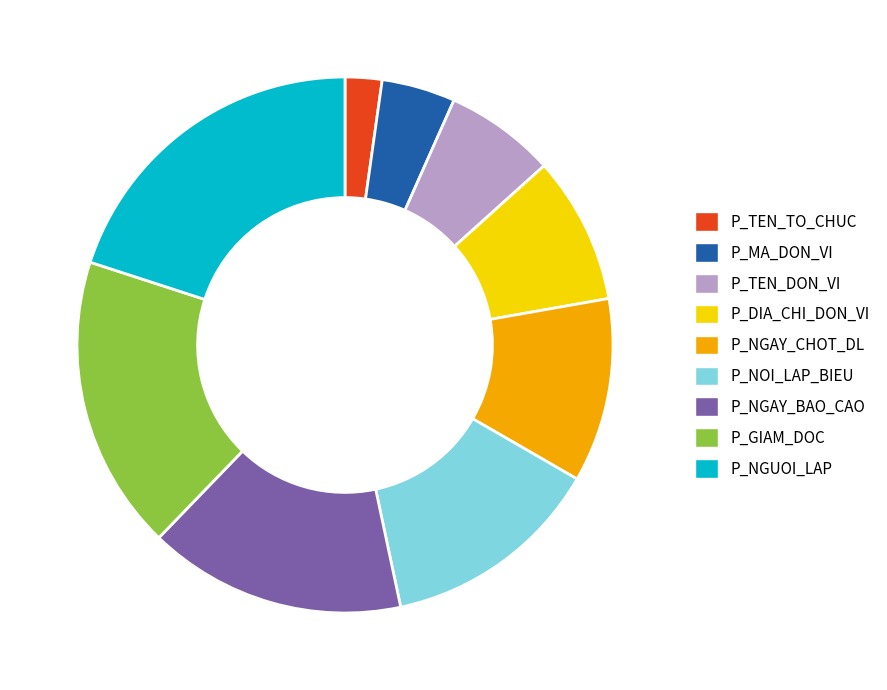

True or false: P_MA_DON_VI accounts for 4% of the total.

True